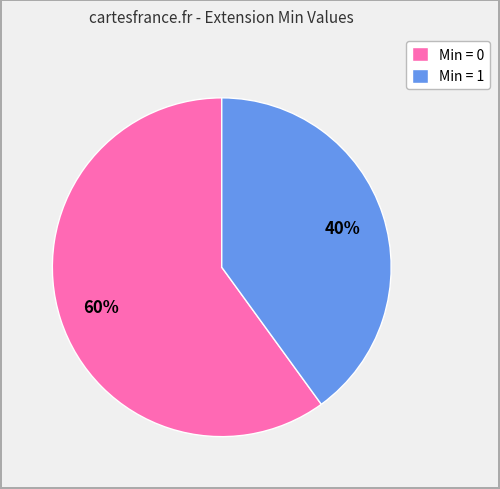

Is it true that Min = 0 is 60% of the pie?

True